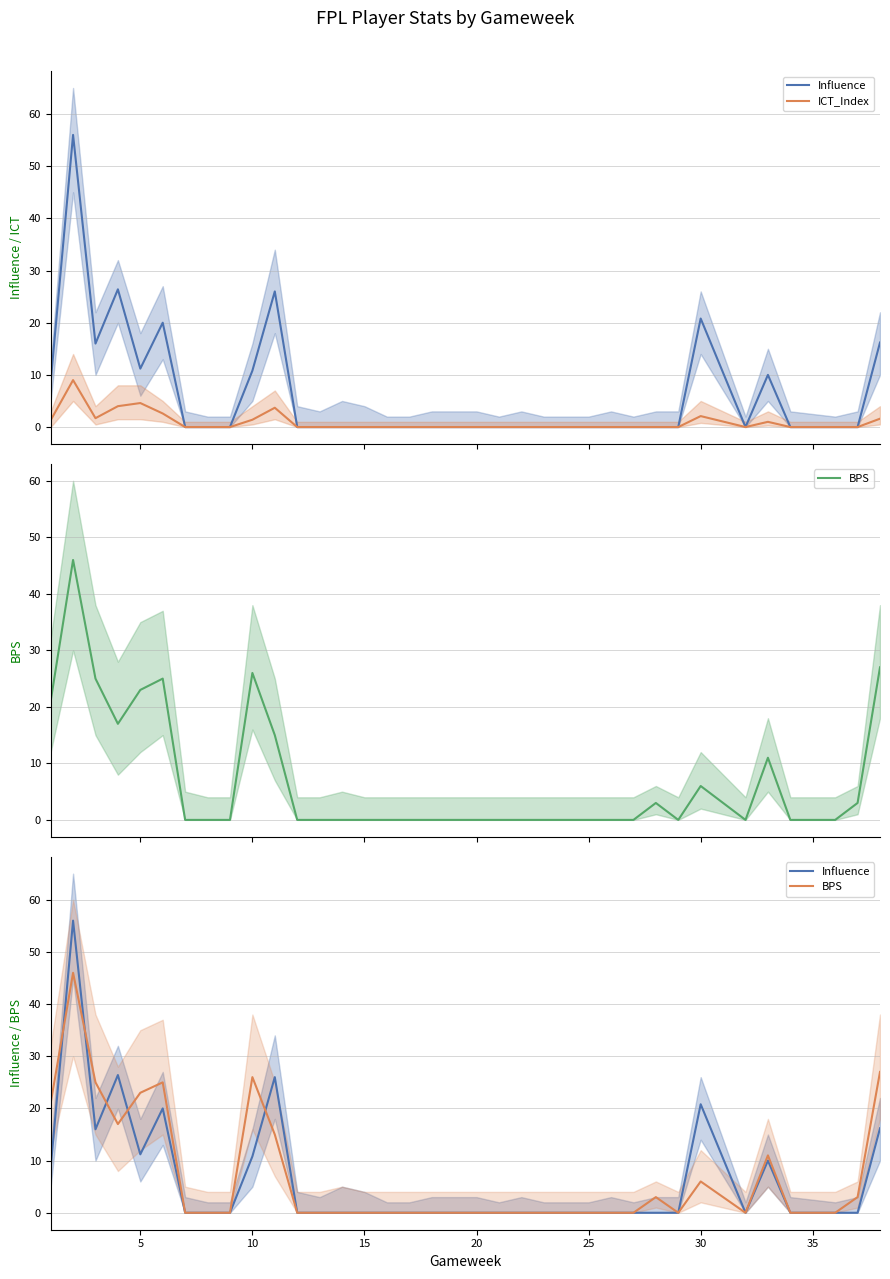

True or false: BPS and ICT_Index intersect in this chart.

False